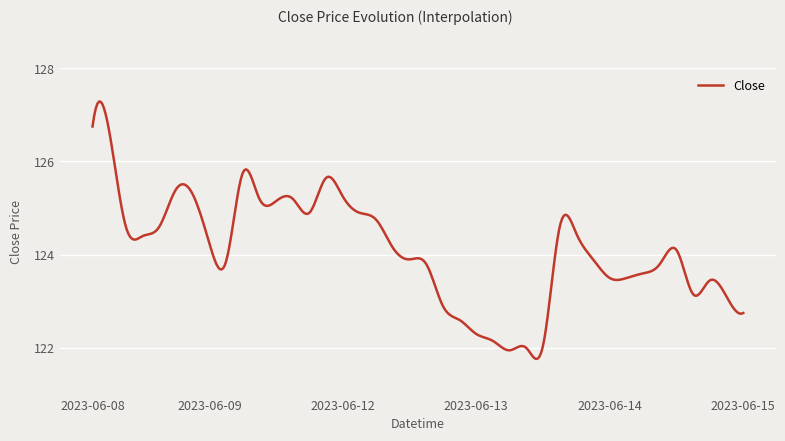

What is the average value?

124.1